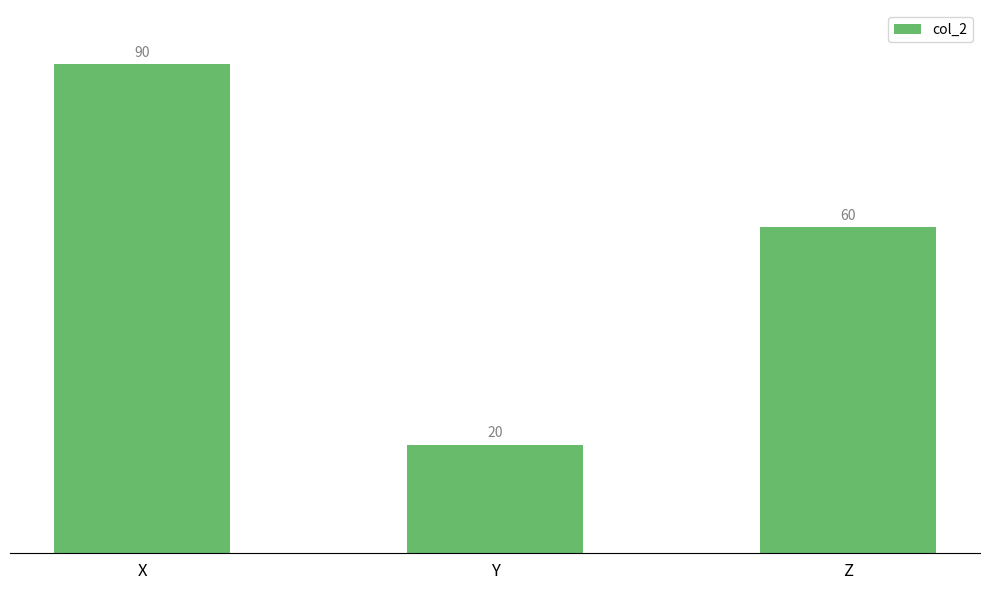

Reading left to right, extract all data points from this chart.

X=90	Y=20	Z=60